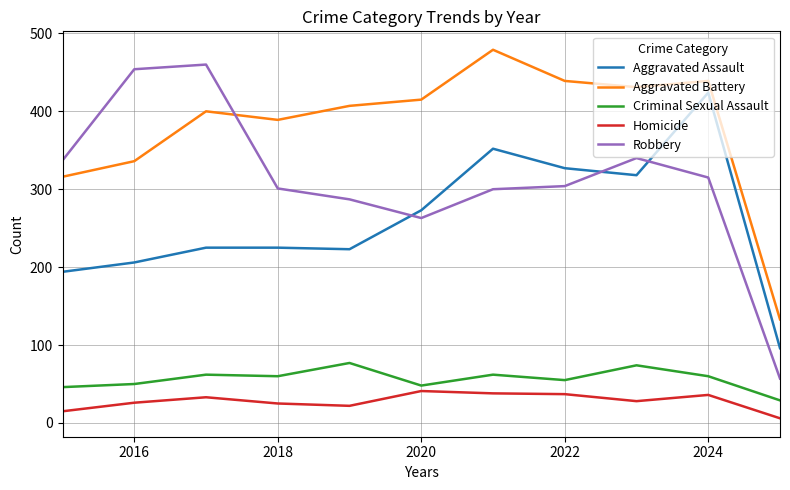

How many values in the Aggravated Battery series are below 407?

5